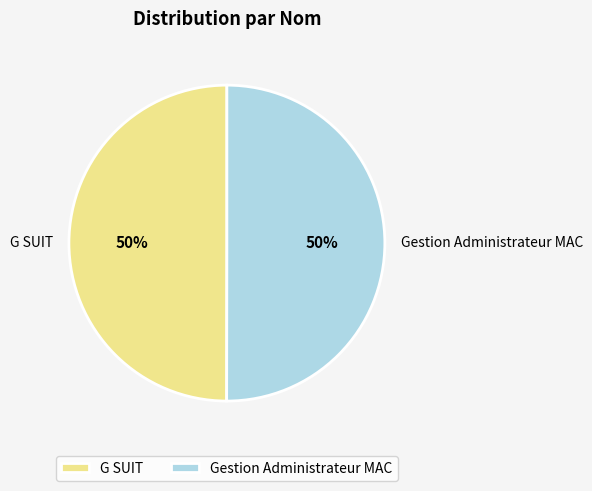

To the nearest percent, what portion does G SUIT represent?

50%